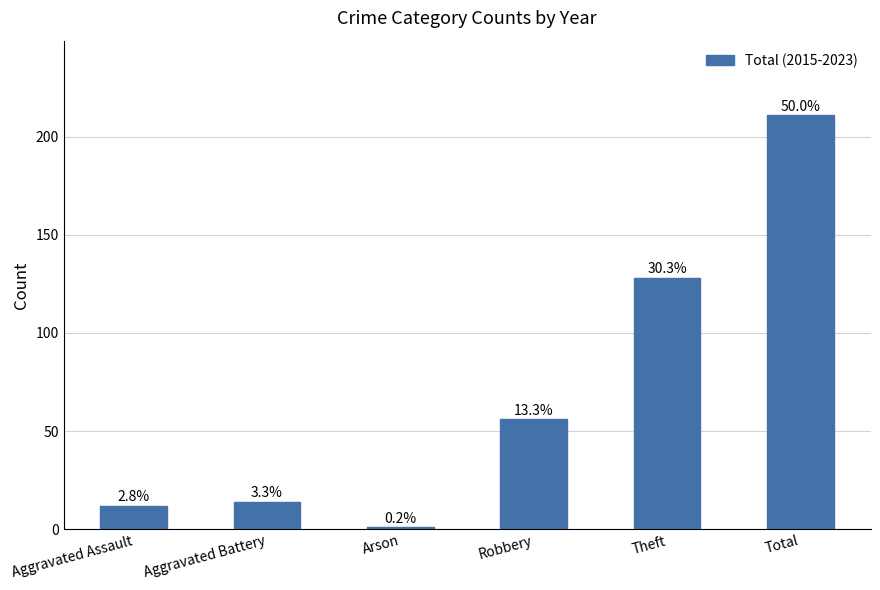

Which category has the lowest value across all series?

Arson